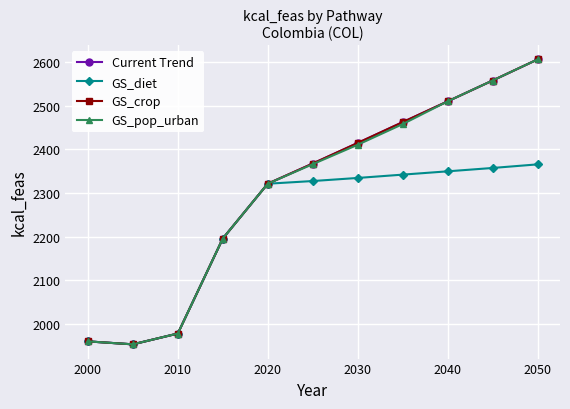

Rank the series by their maximum value, from highest to lowest.

Current Trend, GS_crop, GS_pop_urban, GS_diet